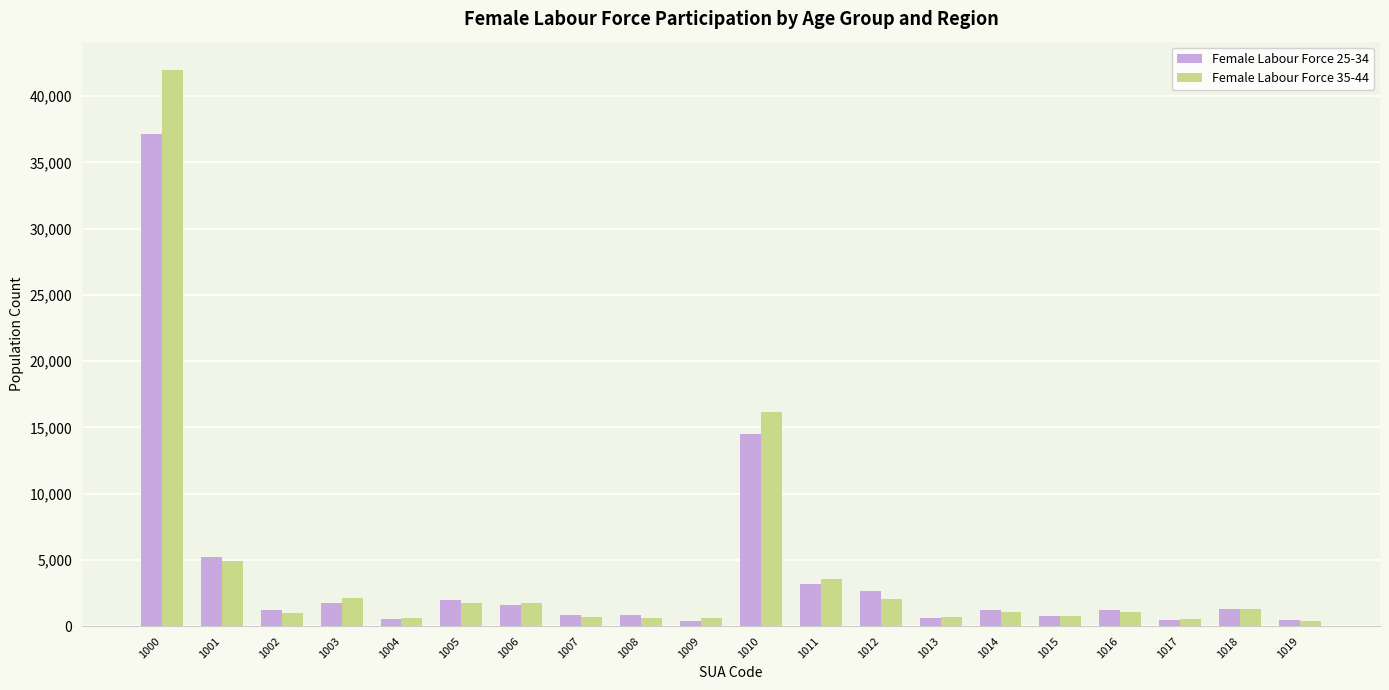

What is the average value of the Female Labour Force 35-44 series?

4203